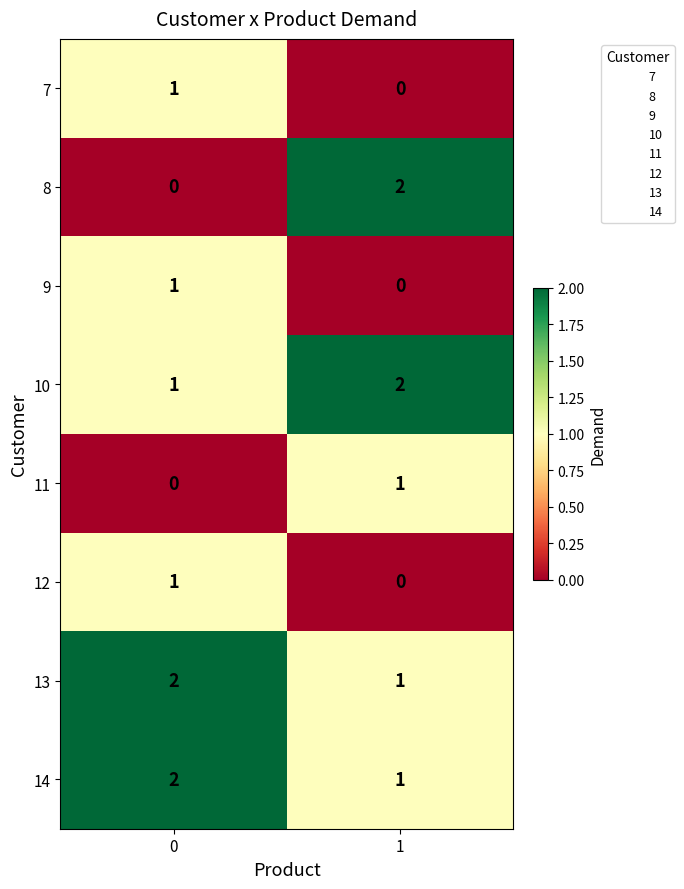

Is it true that 9 equals 1 at 0?

True